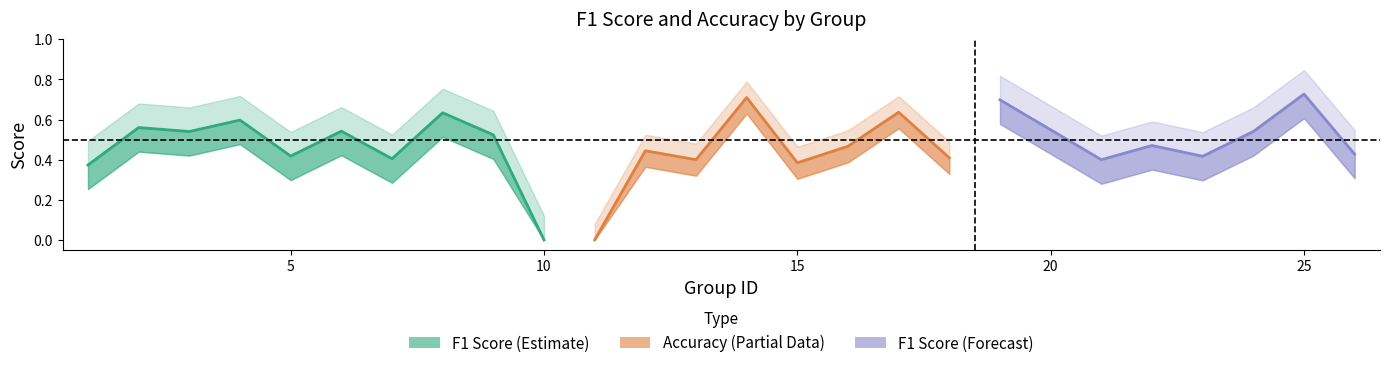

Between 10 and 14, which is larger?

14